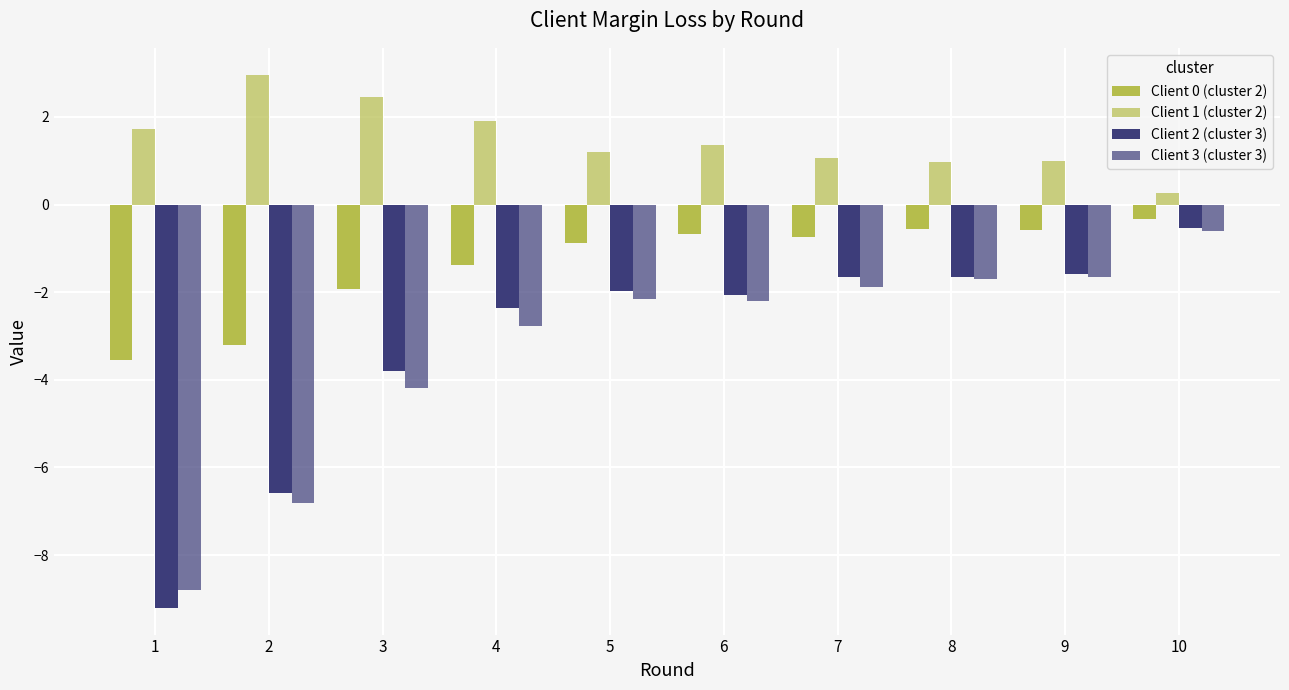

List the labels in order of Client 2 (cluster 3) value, largest first.

10, 9, 8, 7, 5, 6, 4, 3, 2, 1